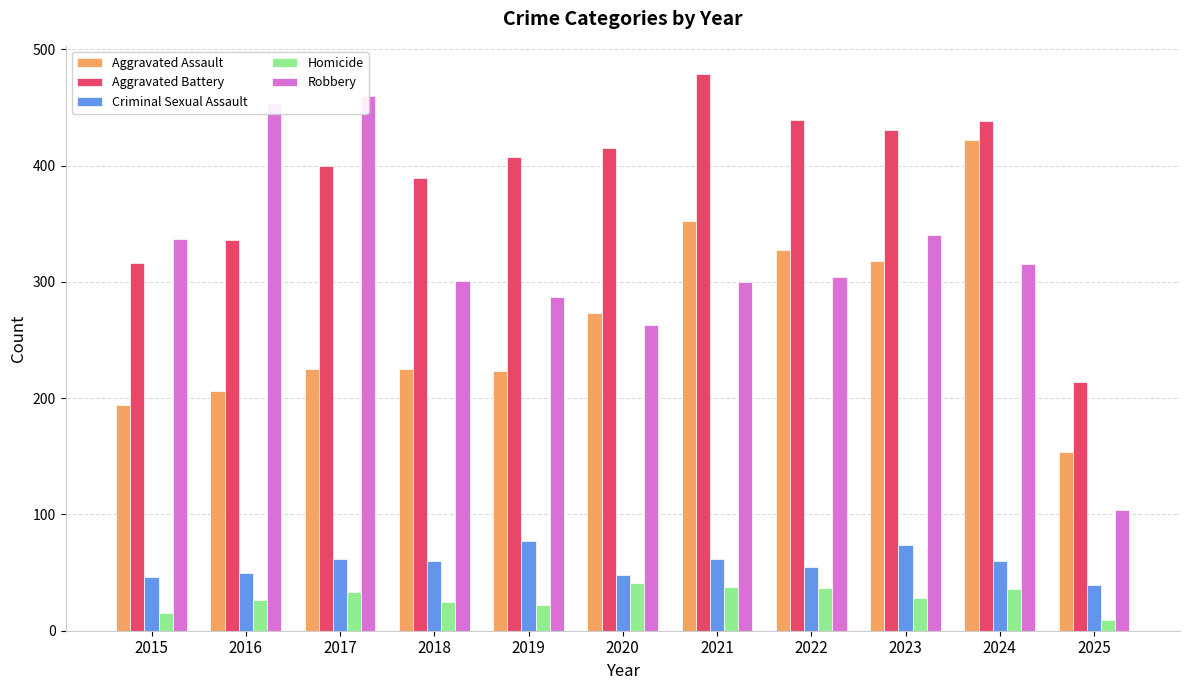

How many series are shown in this chart?

5